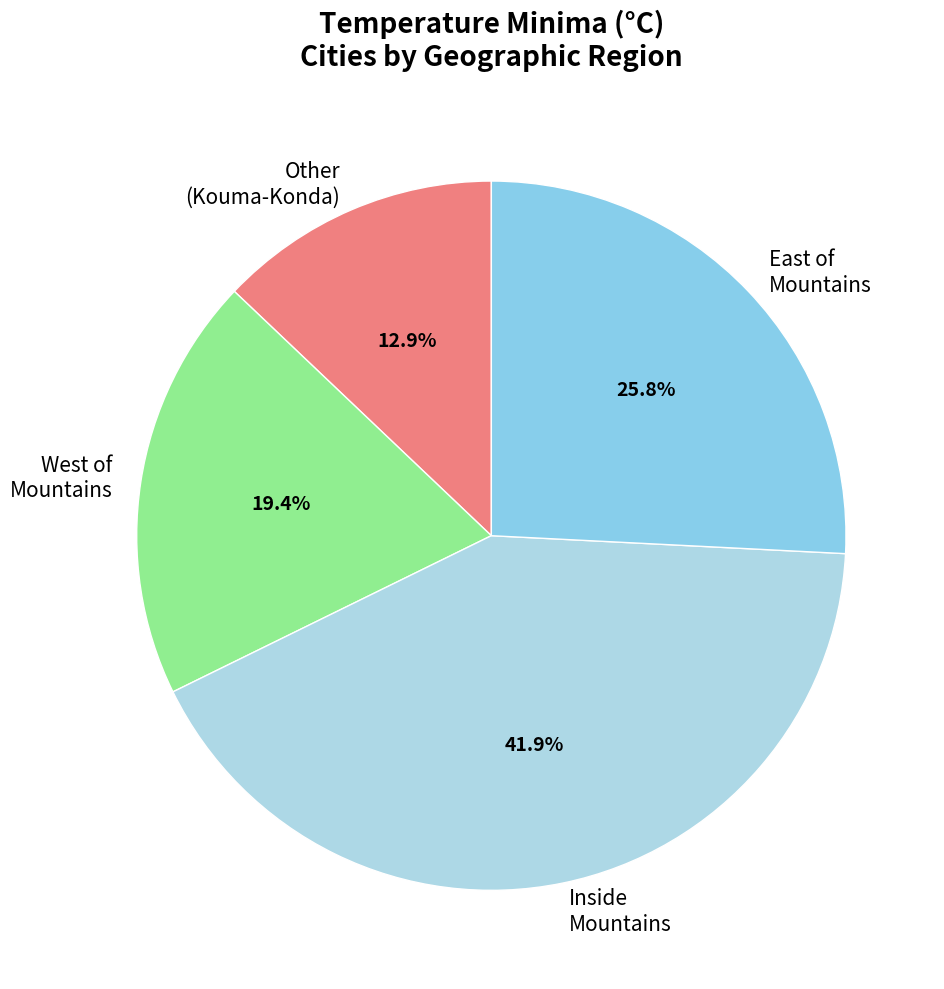

Is there a majority slice in this chart?

No